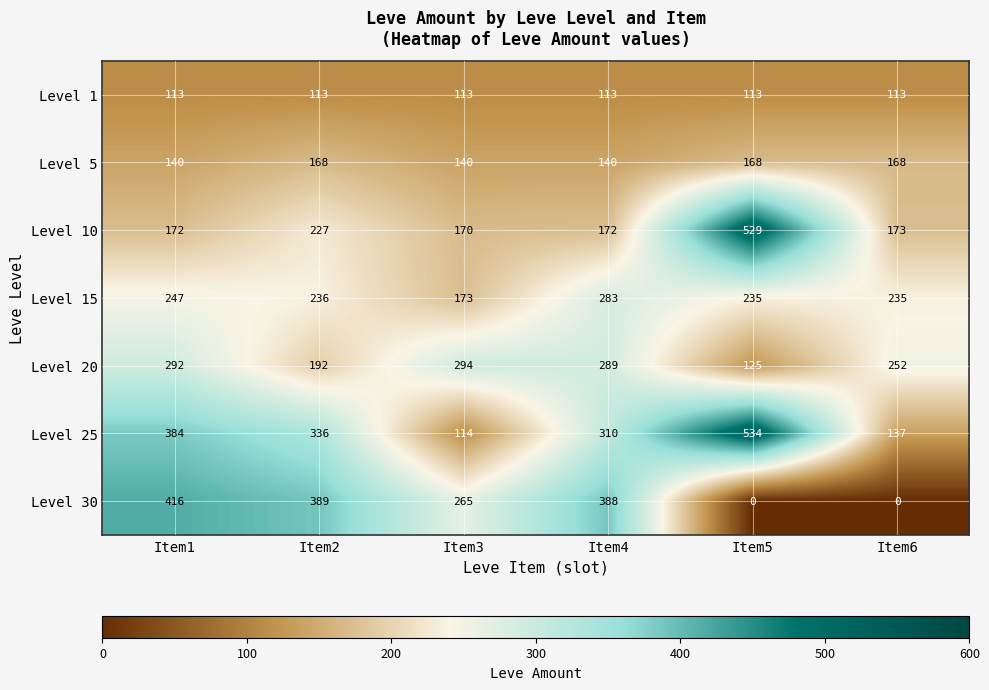

Rank the series at Item6 from lowest to highest value.

Level 30, Level 1, Level 25, Level 5, Level 10, Level 15, Level 20